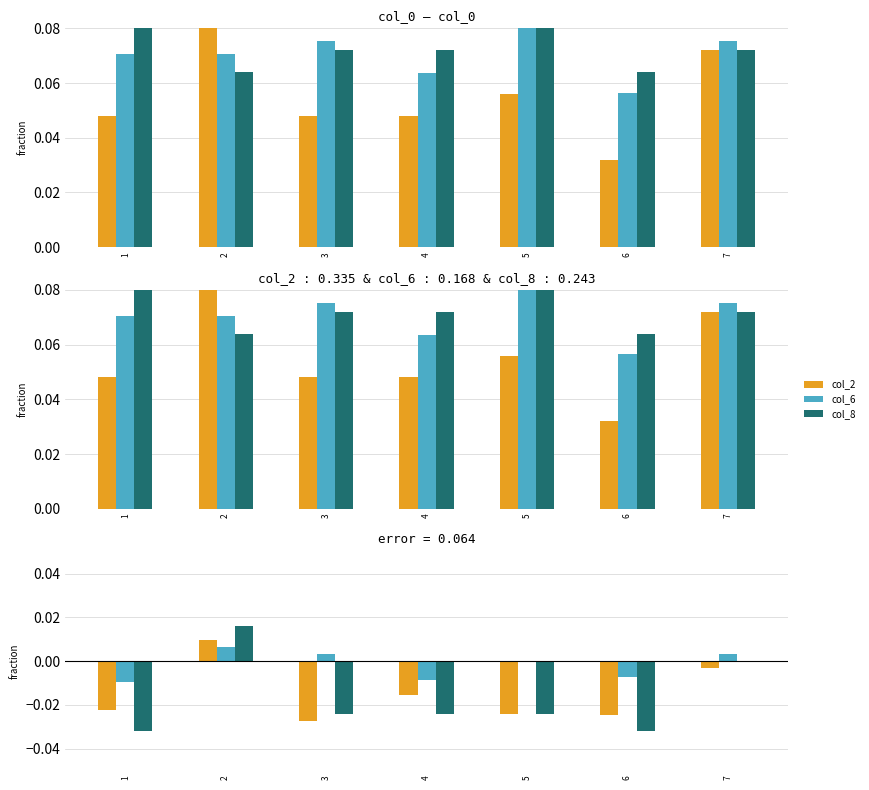

Rank the series by their maximum value, from lowest to highest.

col_6, col_2, col_8